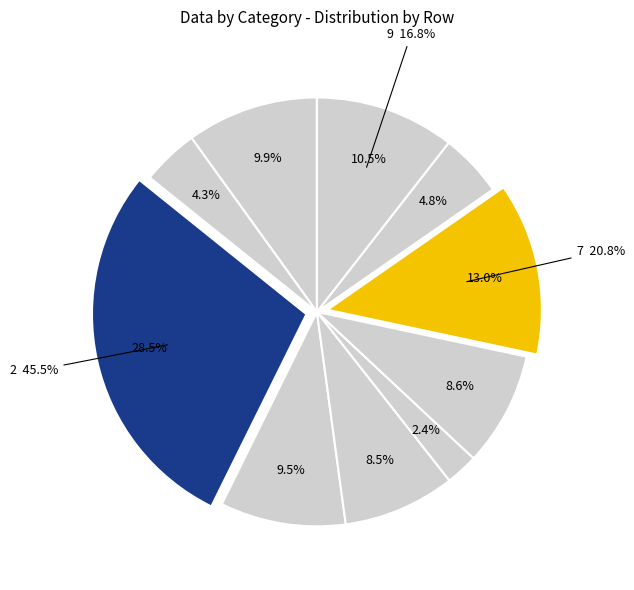

Rank the categories by value from highest to lowest.

2, 7, 9, 0, 3, 6, 4, 8, 1, 5